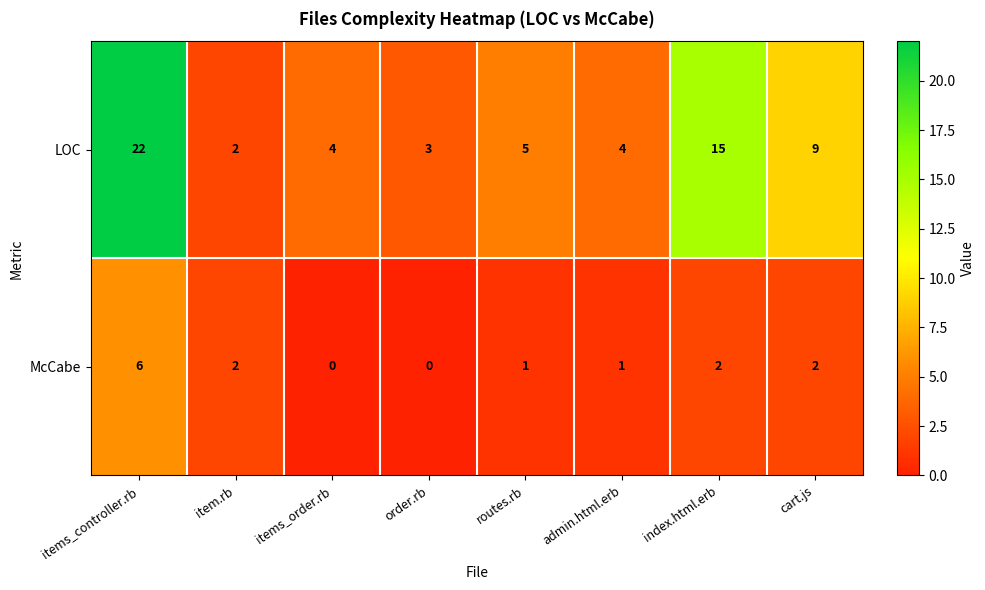

What is the total value across all series at admin.html.erb?

5